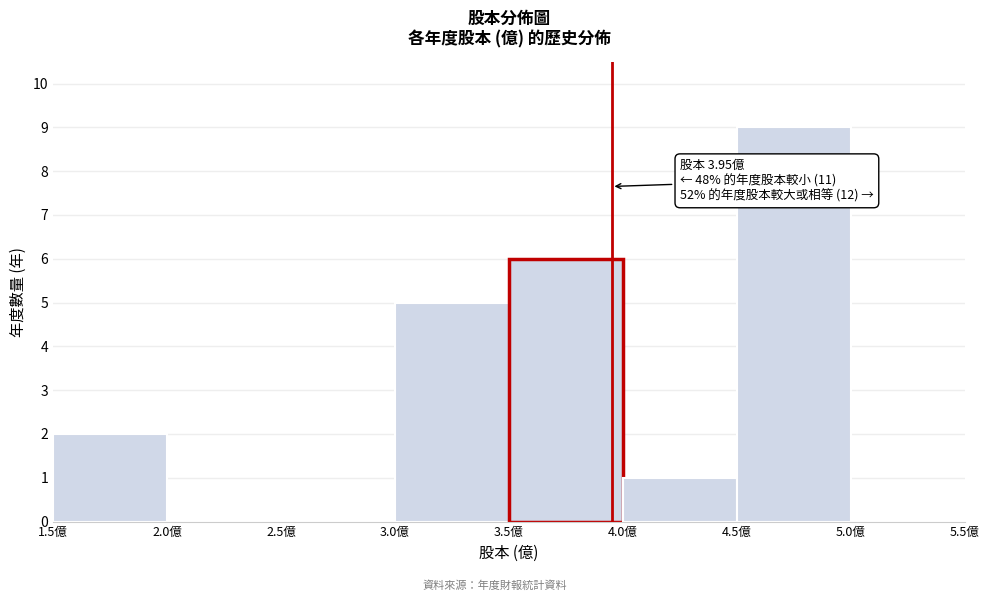

Which range on the x-axis has the tallest bar?

4.5 to 5.0